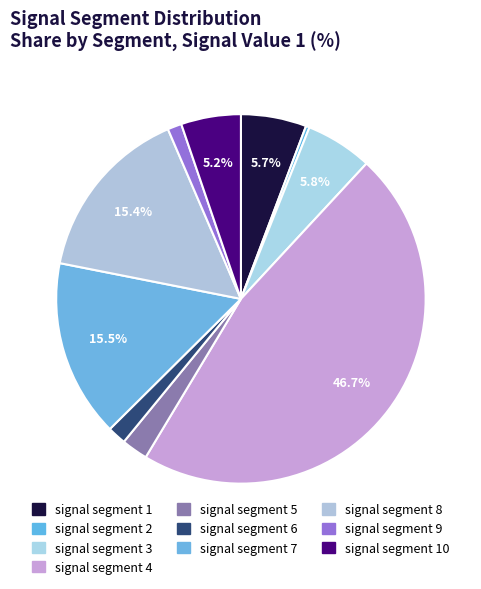

Count the number of slices in the pie.

10